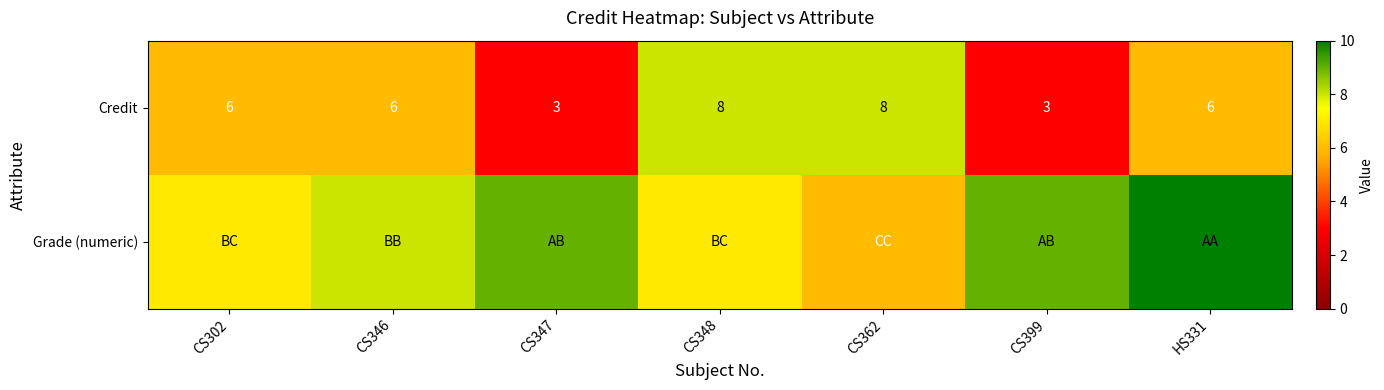

Is it true that Credit equals 8 at CS362?

True